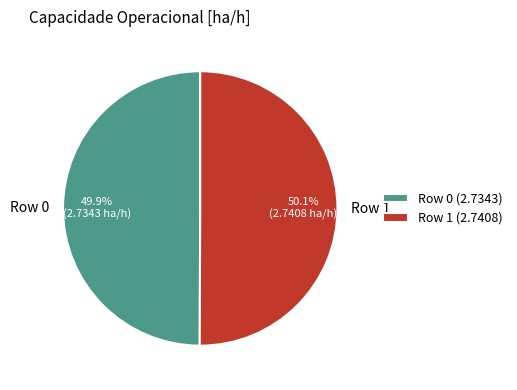

Does any single category account for the majority?

Yes